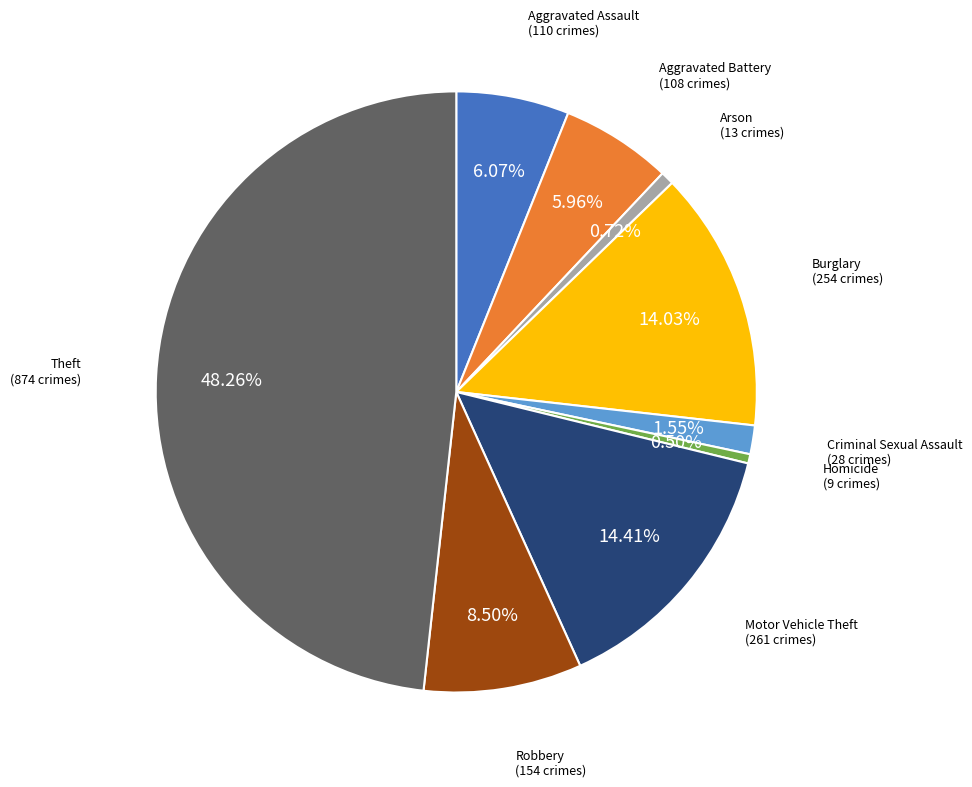

Is it true that Criminal Sexual Assault is 2% of the pie?

True